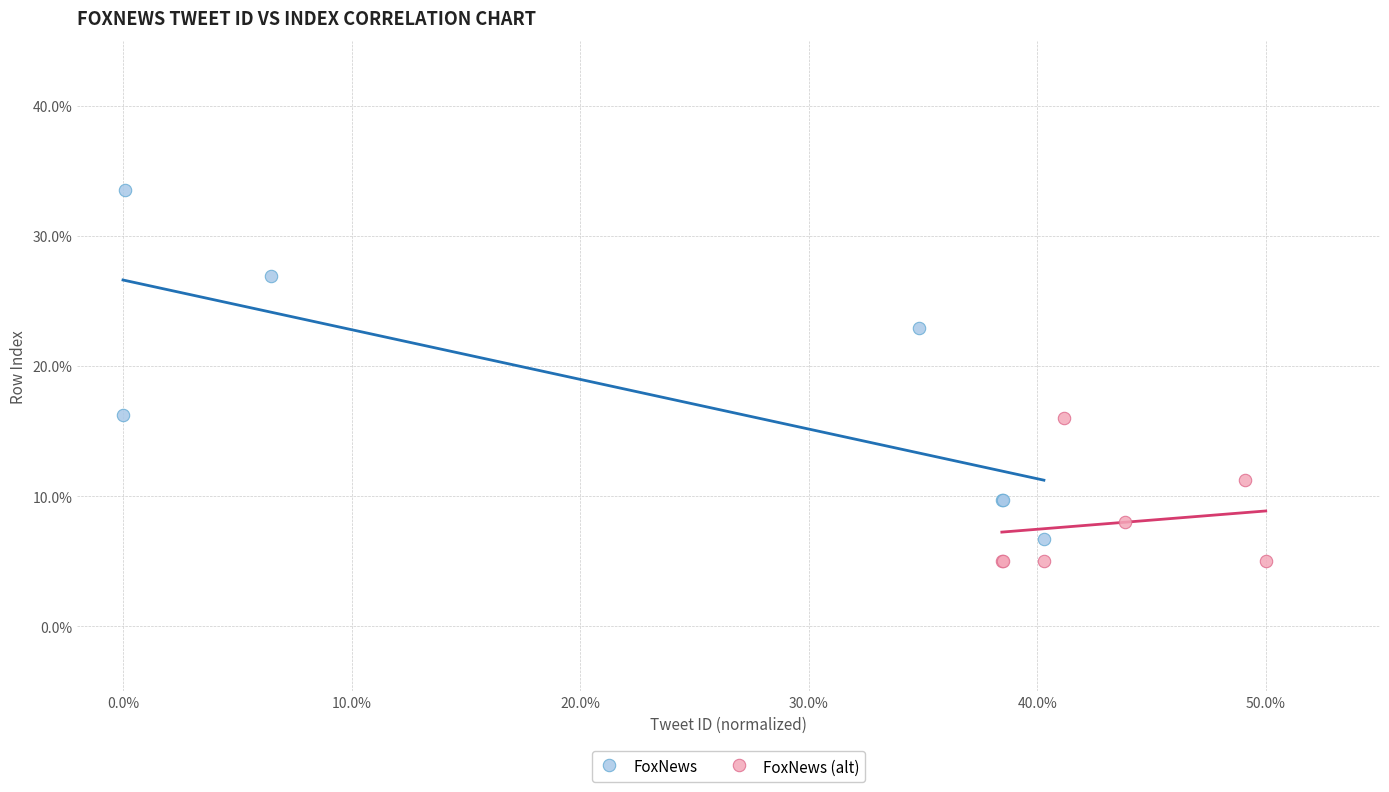

Which series reaches the maximum Y coordinate?

FoxNews